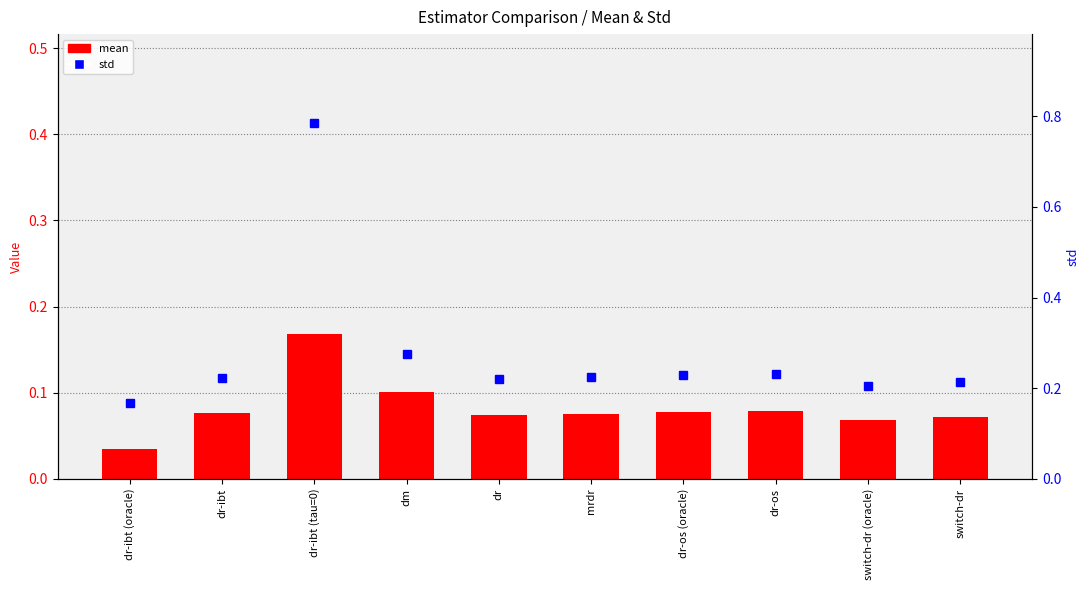

What is the sum of all values?

0.8